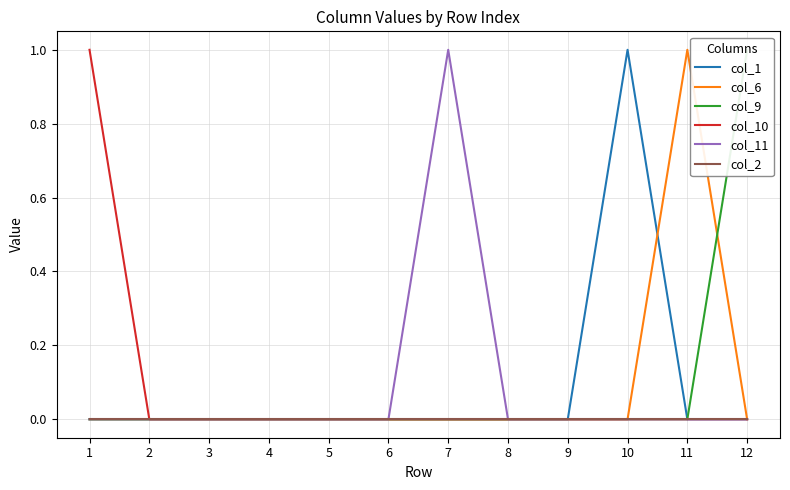

What is the sum of the col_1 values at 10 and 5?

1